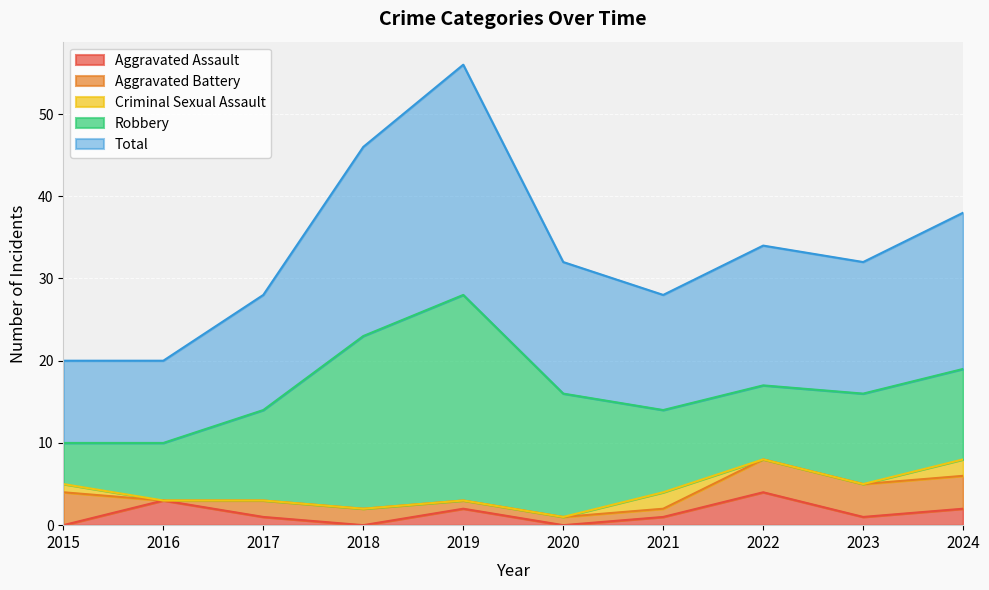

Does the chart display data point markers on the line(s)?

No